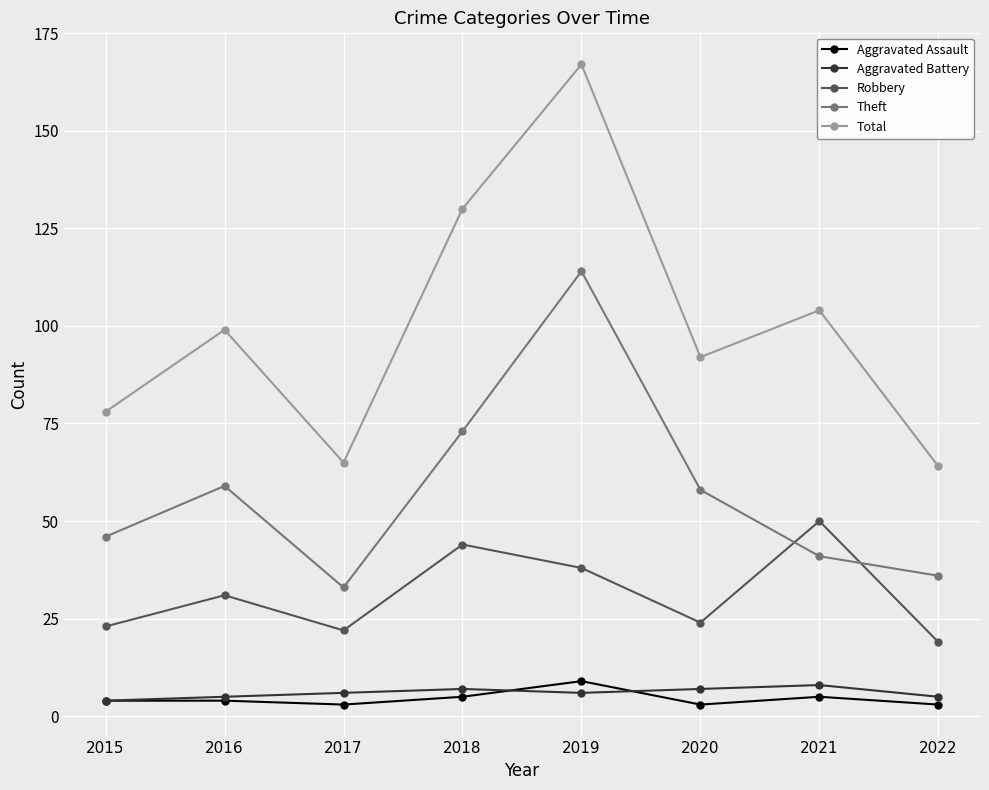

True or false: Aggravated Assault and Robbery cross at least once.

False